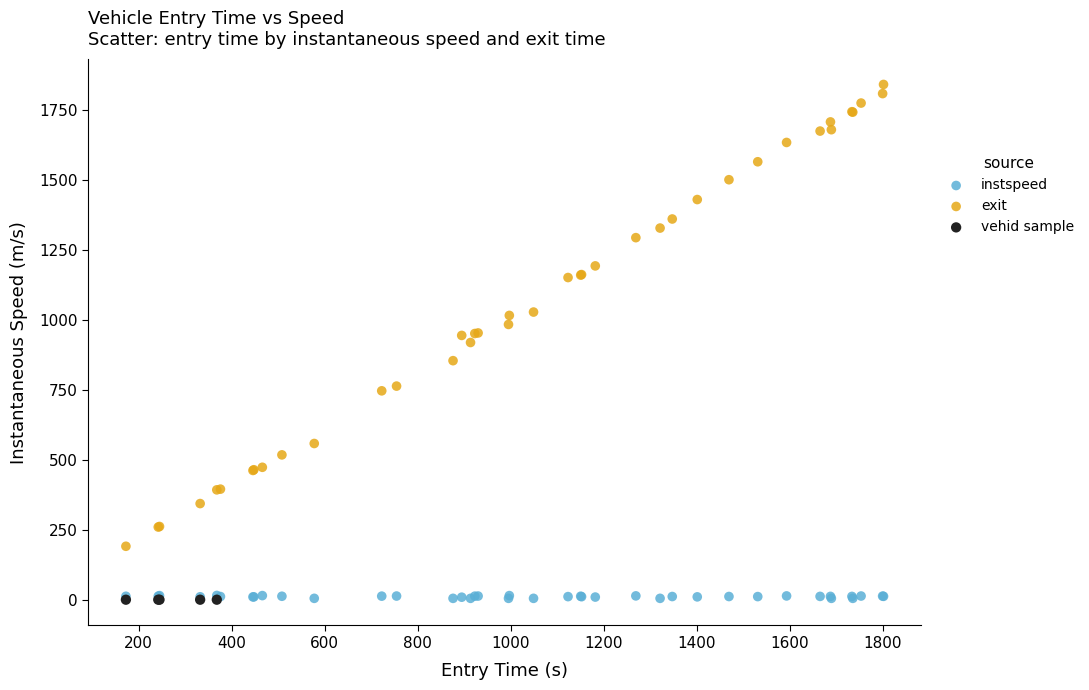

Which series reaches the maximum Y coordinate?

exit